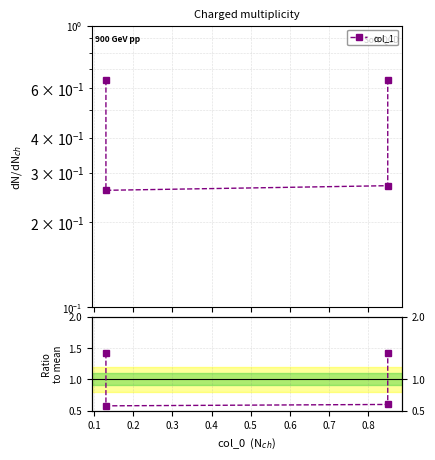

True or false: col_1 and col_1 / mean cross at least once.

False